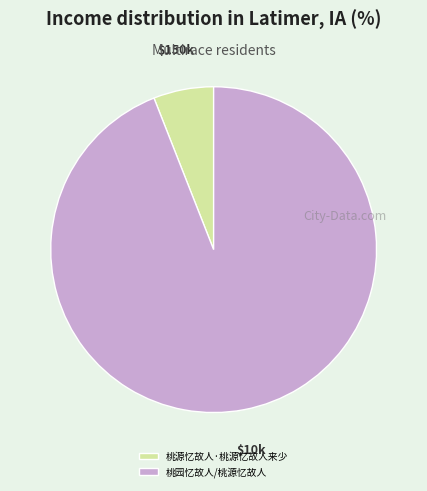

How many segments does this pie chart have?

2